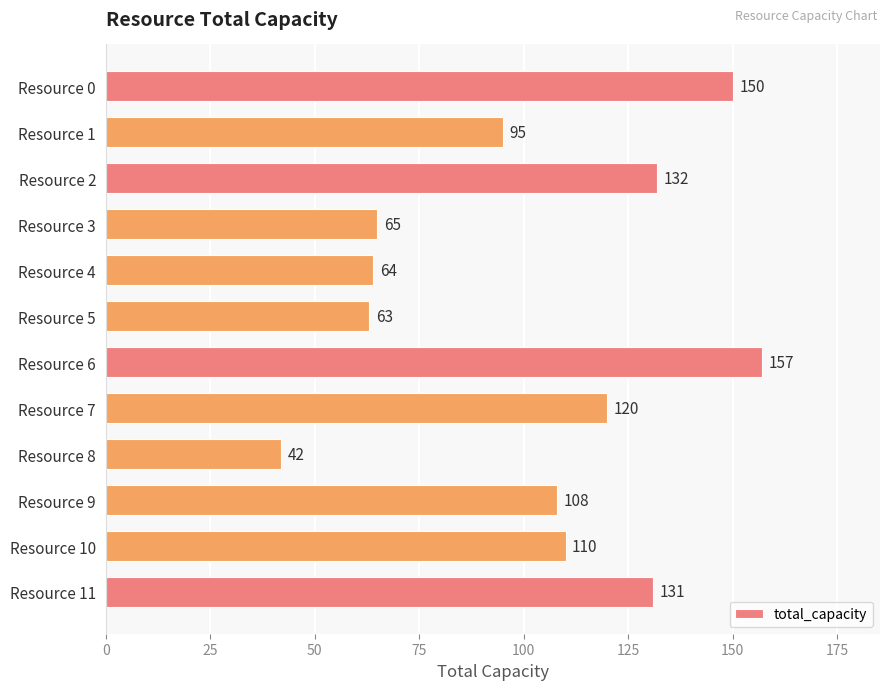

What is the value of the 9th bar from the top?

42